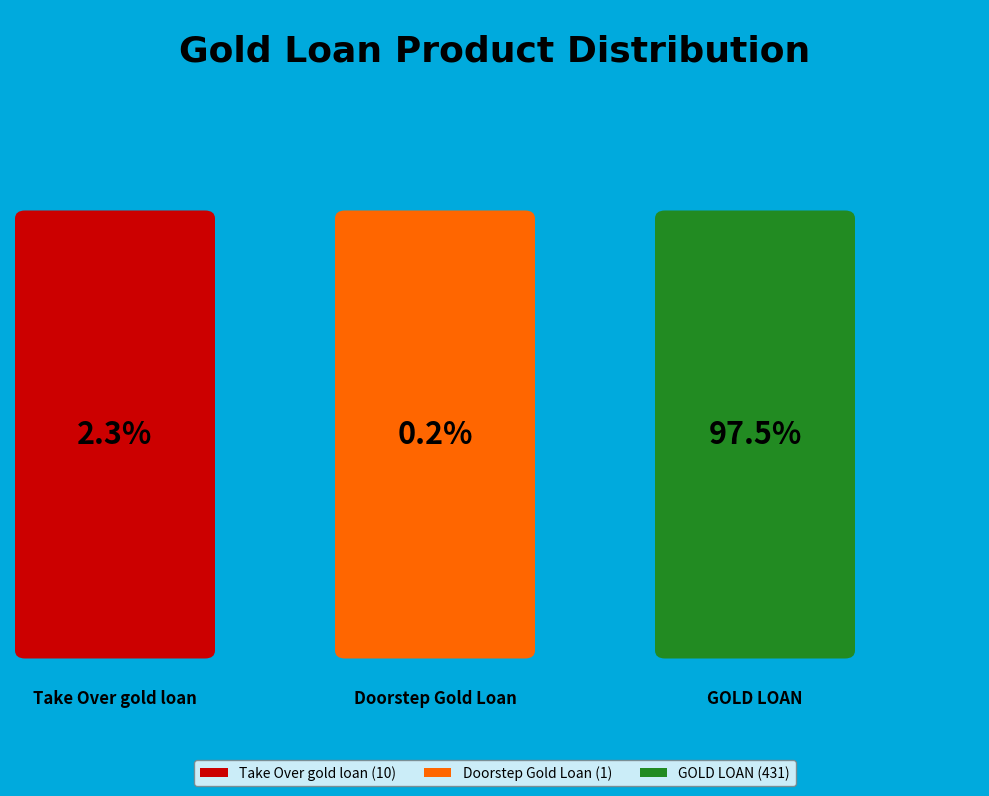

The GOLD LOAN slice represents 89% of the pie. True or false?

False